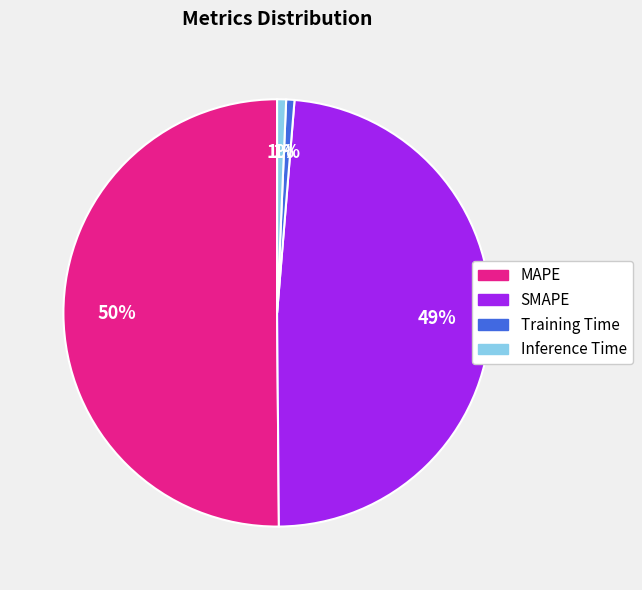

Which slice represents more than half of the pie?

MAPE